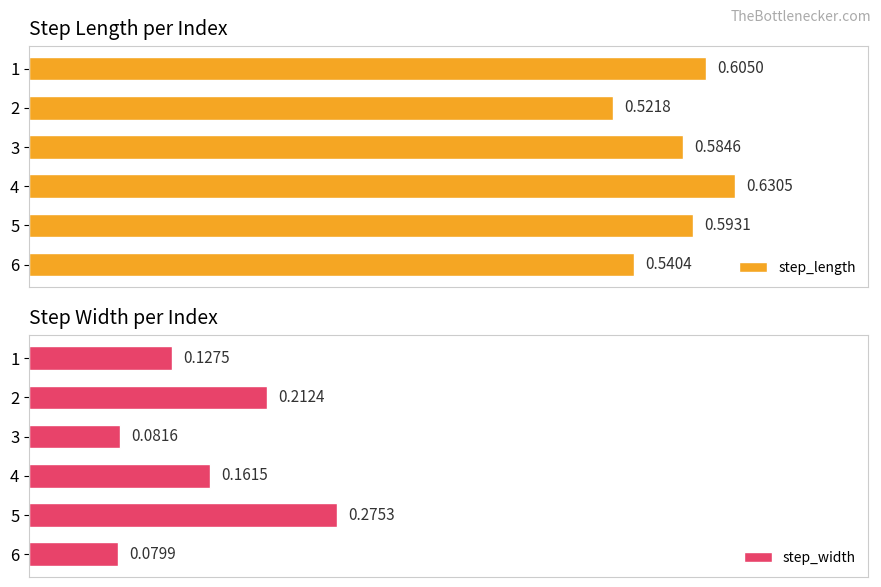

List the labels in order of step_length value, smallest first.

2, 6, 3, 5, 1, 4